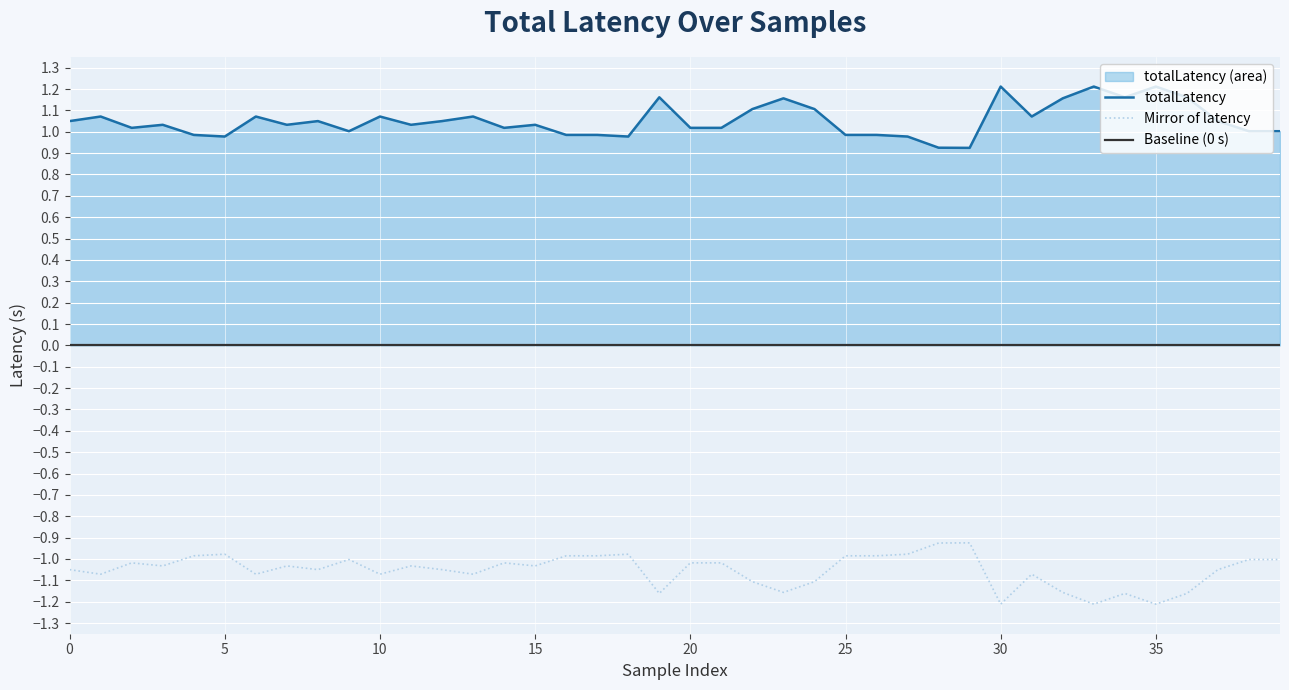

What is the value of the 24th point from the left?

1.2